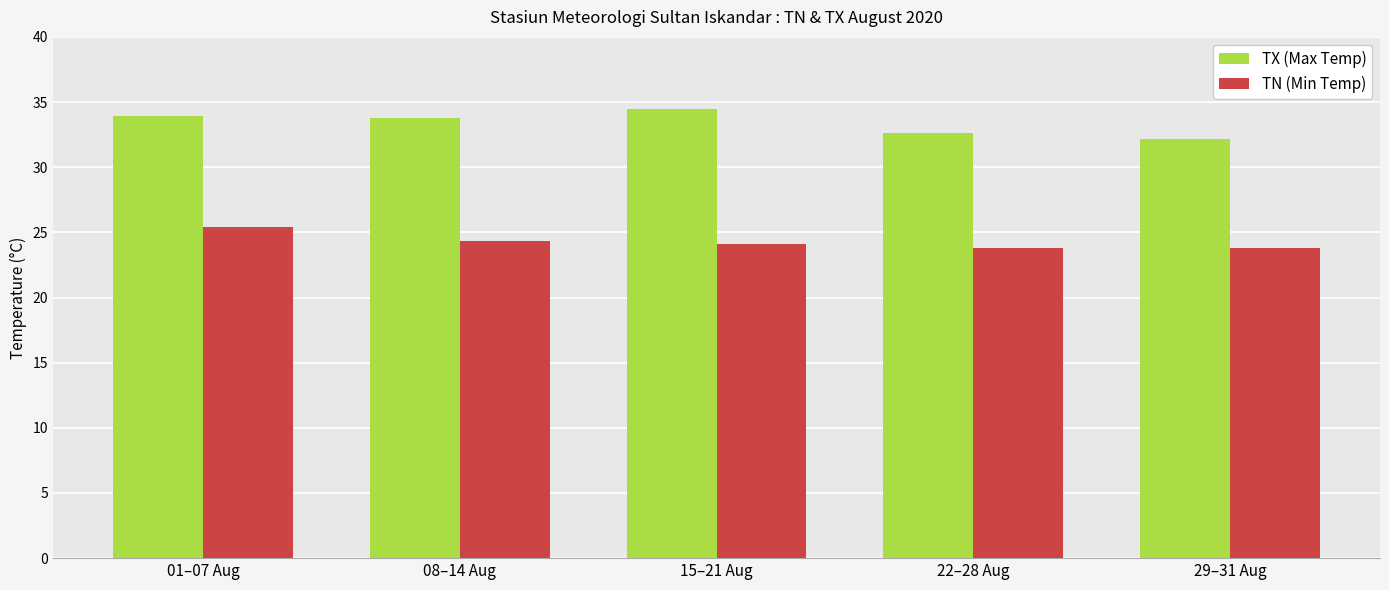

At 29–31 Aug, list the series in order from largest to smallest.

TX (Max Temp), TN (Min Temp)